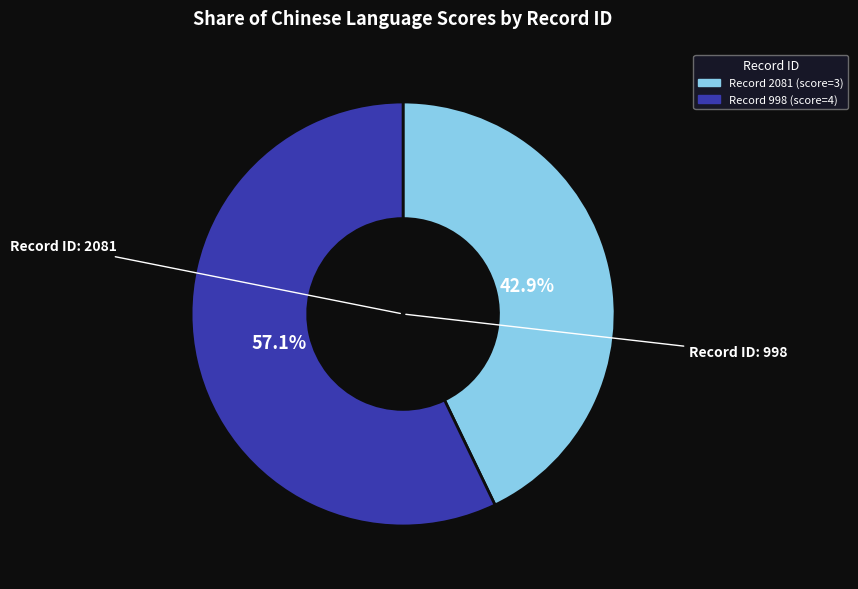

Is there a majority slice in this chart?

Yes